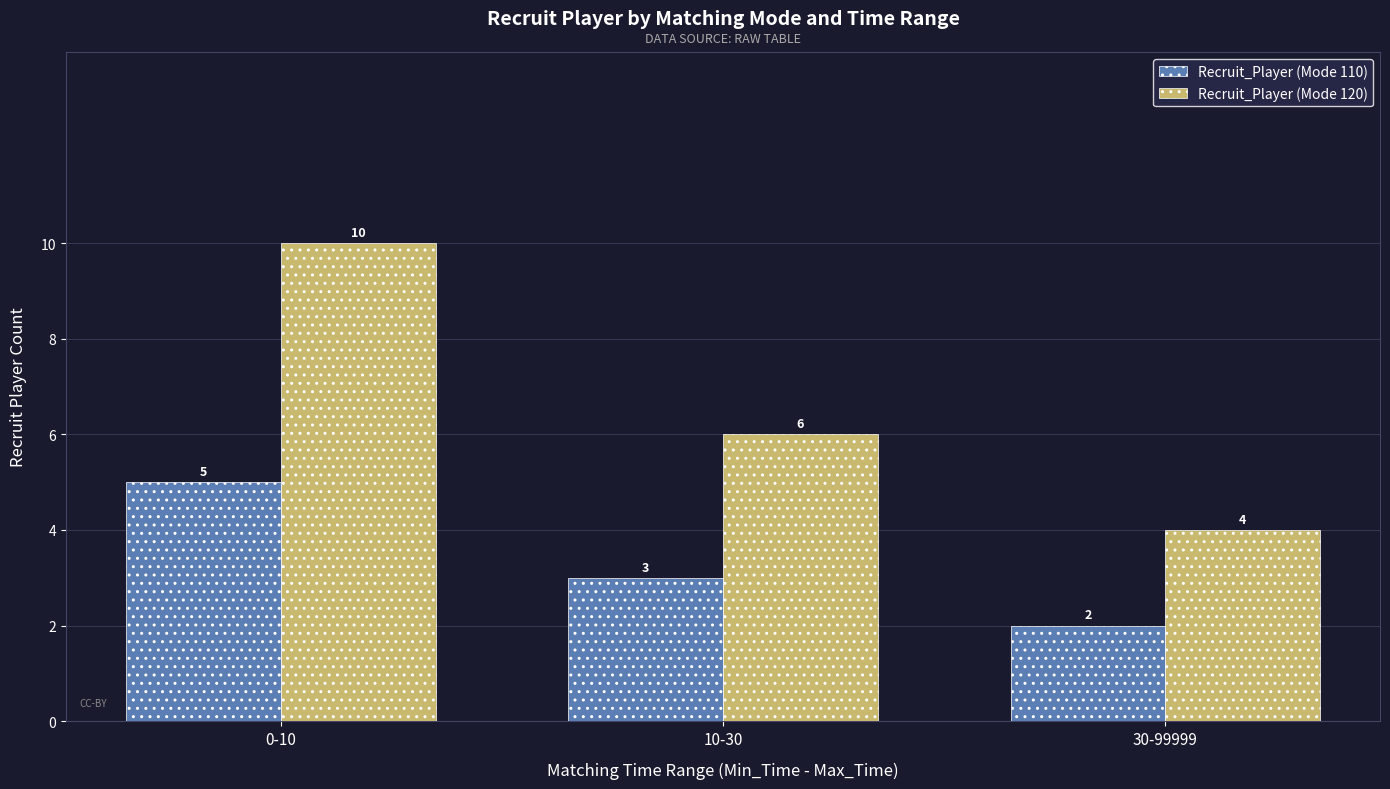

List the series in order of their peak value, highest first.

Recruit_Player (Mode 120), Recruit_Player (Mode 110)